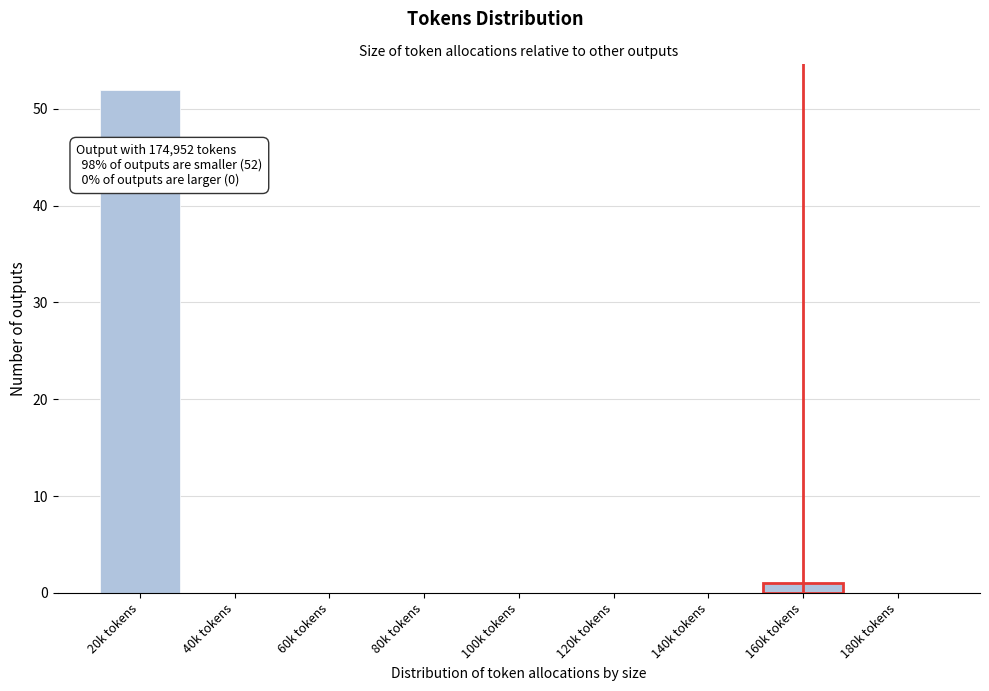

Reading left to right, transcribe all the data shown in this chart.

20k tokens=52	40k tokens=0	60k tokens=0	80k tokens=0	100k tokens=0	120k tokens=0	140k tokens=0	160k tokens=1	180k tokens=0